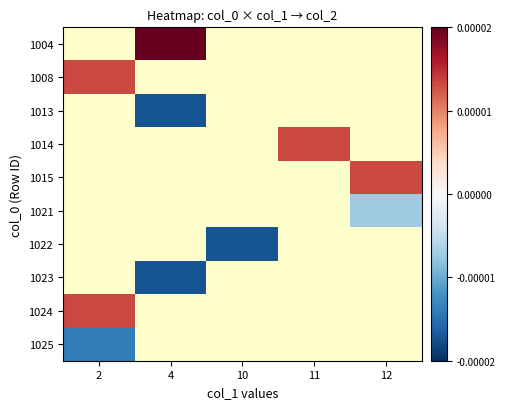

The 1015 series shows 0.0 at 12. True or false?

False